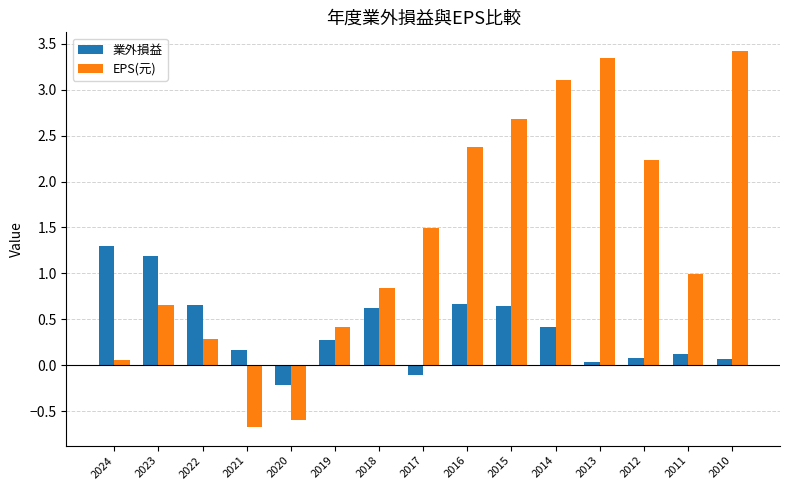

What is the sum of the 業外損益 values at 2022 and 2014?

1.1